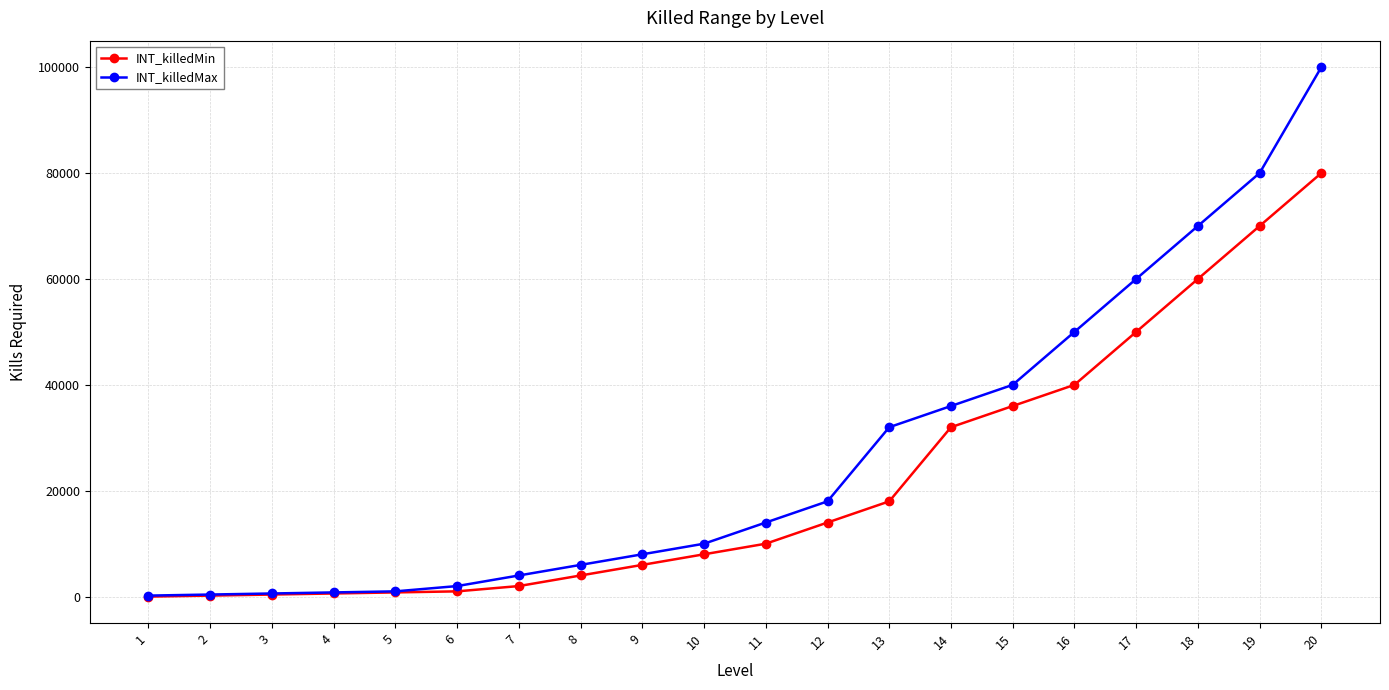

What is the sum of all INT_killedMin values?

433029